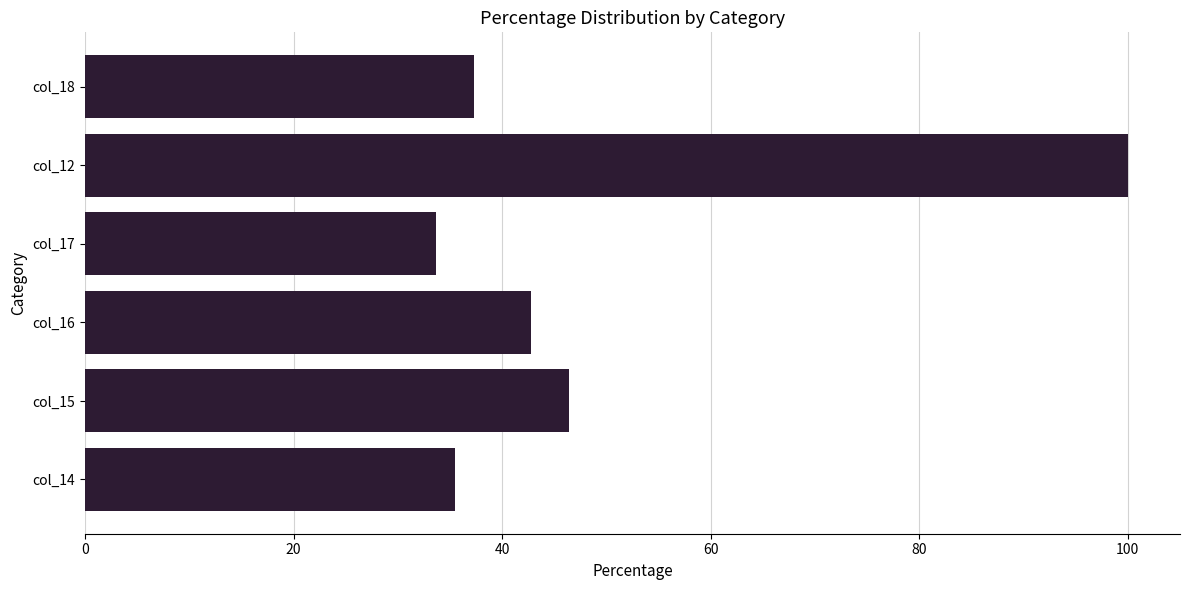

Rank the categories by value from highest to lowest.

col_12, col_15, col_16, col_18, col_14, col_17